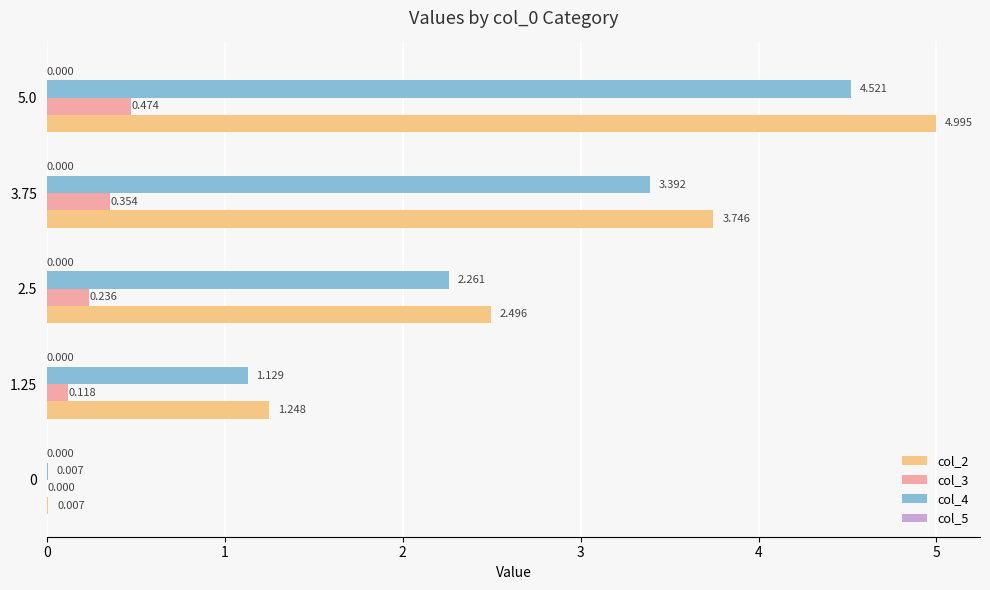

Is the value of col_4 at 5.0 greater than the value of col_3 at 1.25?

Yes